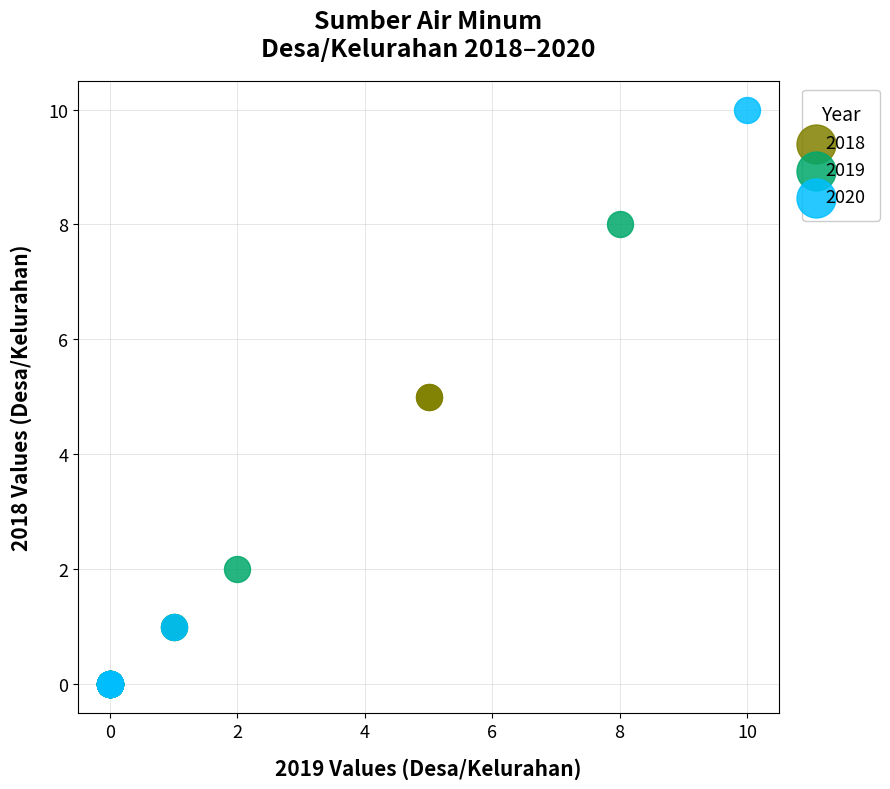

Which series has the widest spread of Y values?

2020